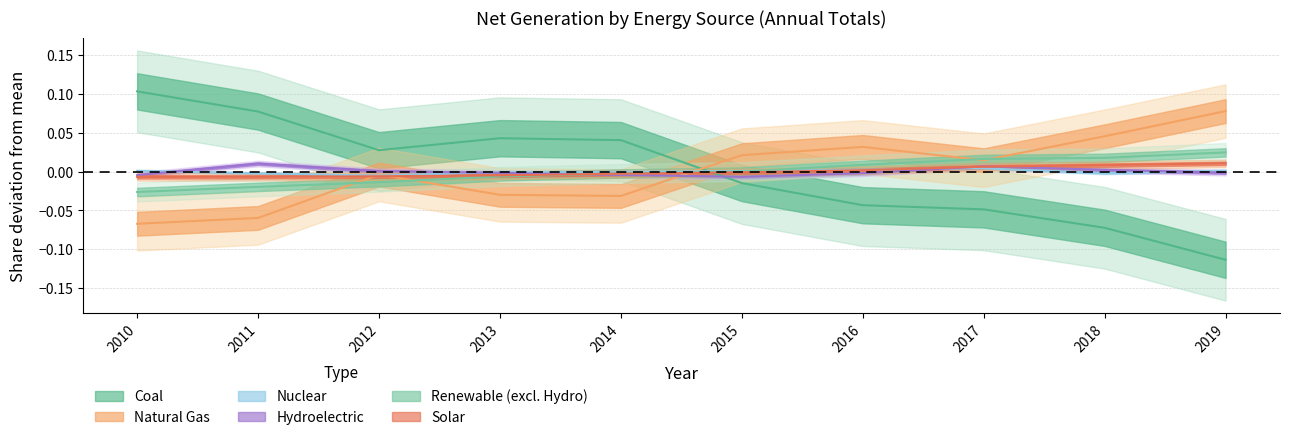

Rank the categories by Coal value from highest to lowest.

2010, 2011, 2013, 2014, 2012, 2015, 2016, 2017, 2018, 2019